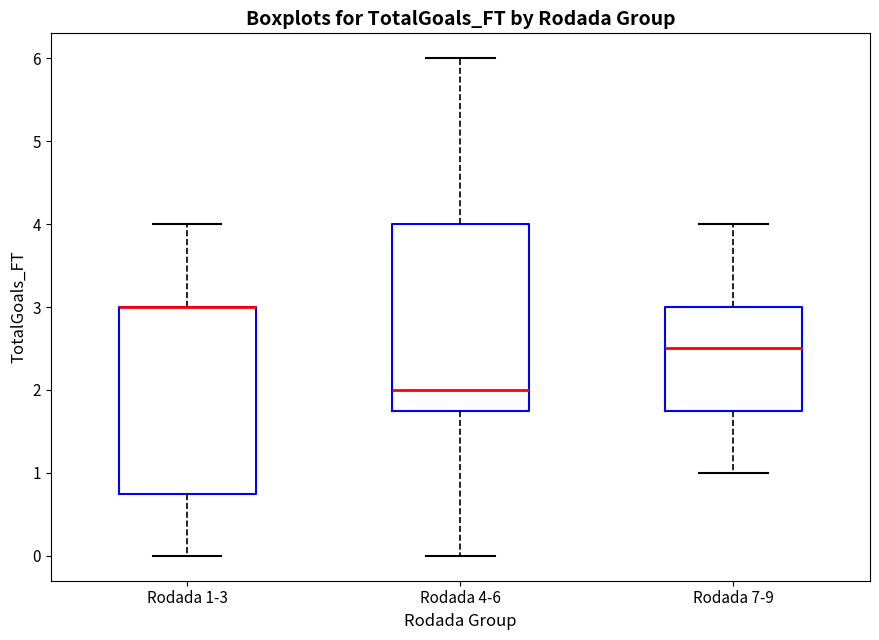

Where does the lower whisker of the box for Rodada 4-6 end on the y-axis? The values are not printed on the chart, so give them approximately, as read against the axis.

0.0